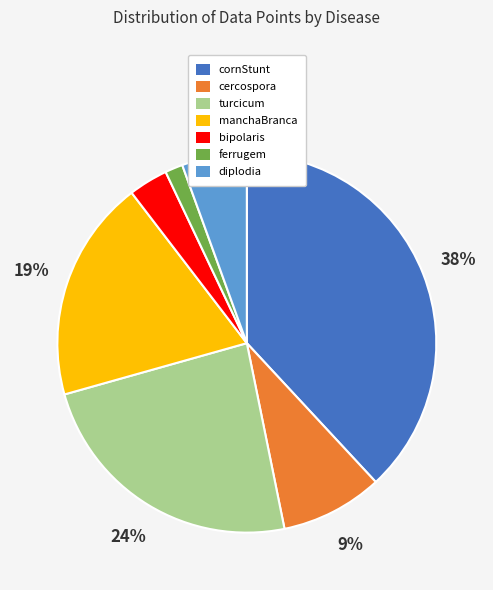

True or false: diplodia accounts for 6% of the total.

True